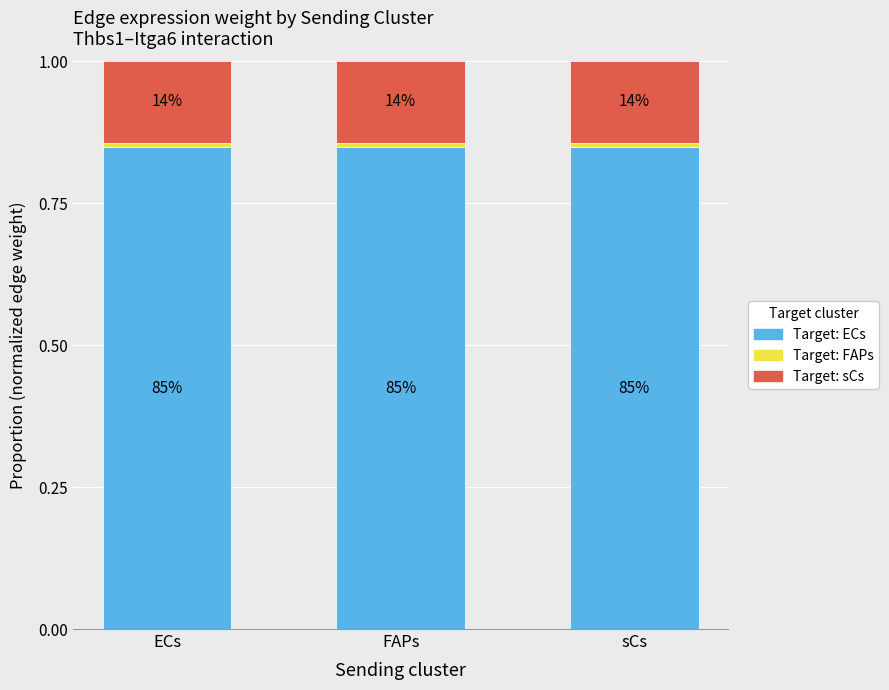

True or false: ECs has a value of 0.5 at ECs.

False